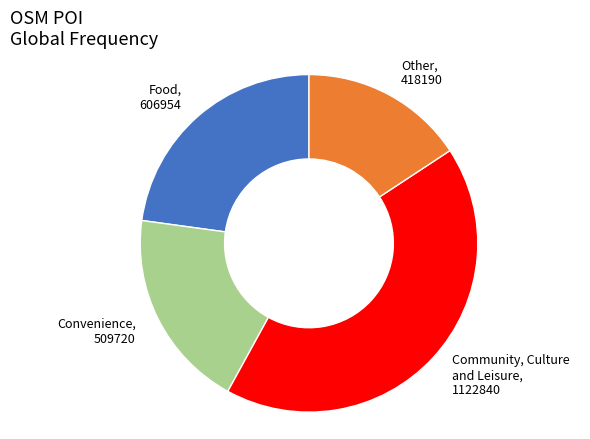

Between Food and Community, Culture and Leisure, which is larger?

Community, Culture and Leisure